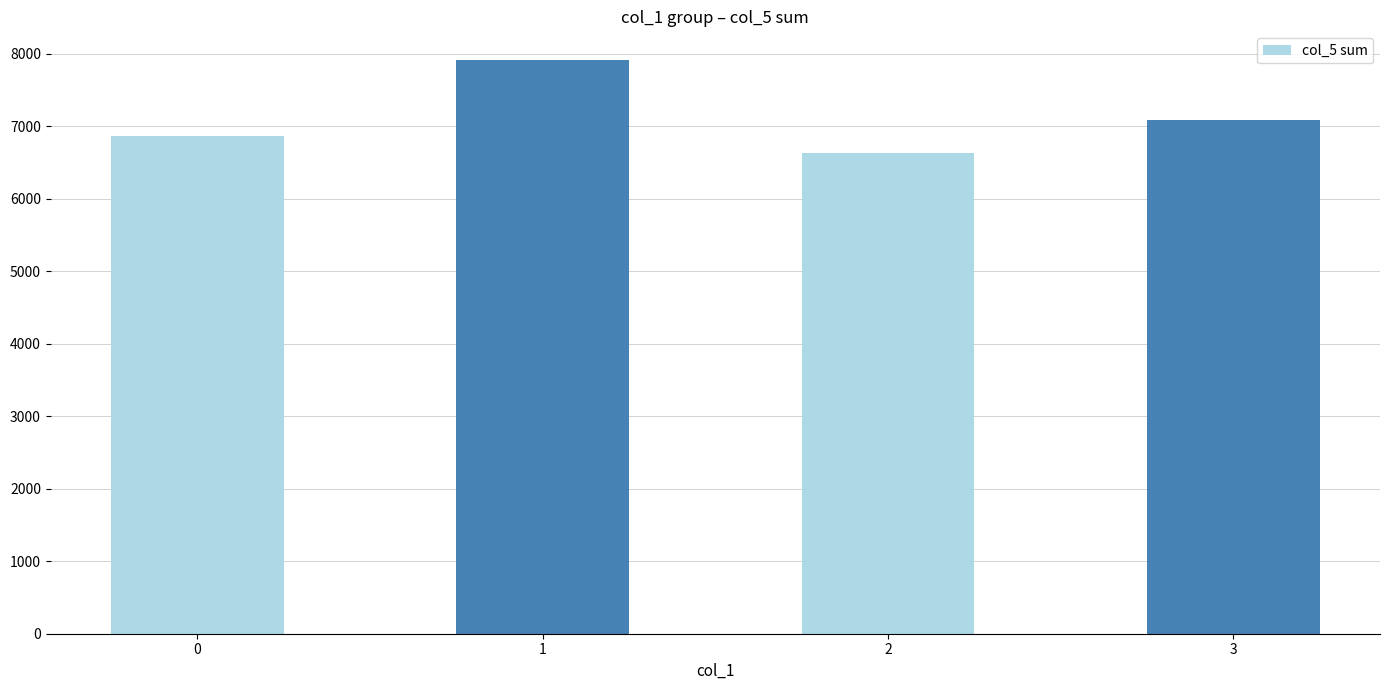

Reading left to right, list all the values displayed in this chart.

6870	7916	6631	7084